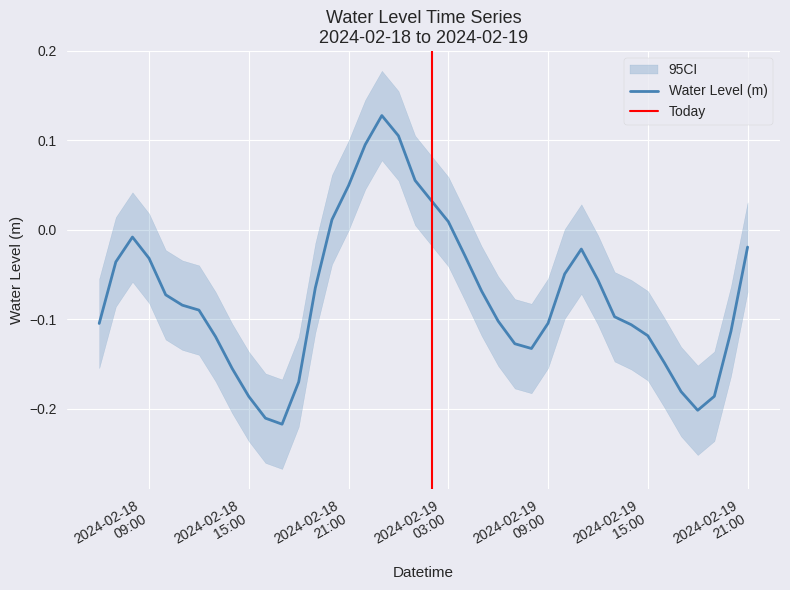

Reading left to right, transcribe all the data shown in this chart.

-0.1	-0.0	-0.0	-0.0	-0.1	-0.1	-0.1	-0.1	-0.2	-0.2	-0.2	-0.2	-0.2	-0.1	0.0	0.0	0.1	0.1	0.1	0.1	0.0	0.0	-0.0	-0.1	-0.1	-0.1	-0.1	-0.1	-0.0	-0.0	-0.1	-0.1	-0.1	-0.1	-0.1	-0.2	-0.2	-0.2	-0.1	-0.0